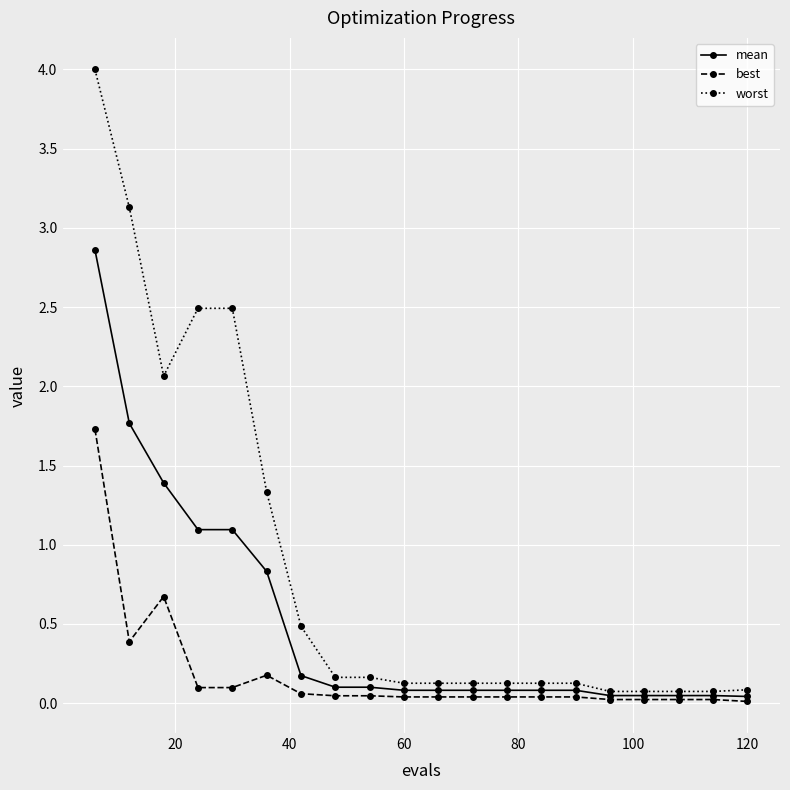

Which series has the largest range (max minus min)?

worst